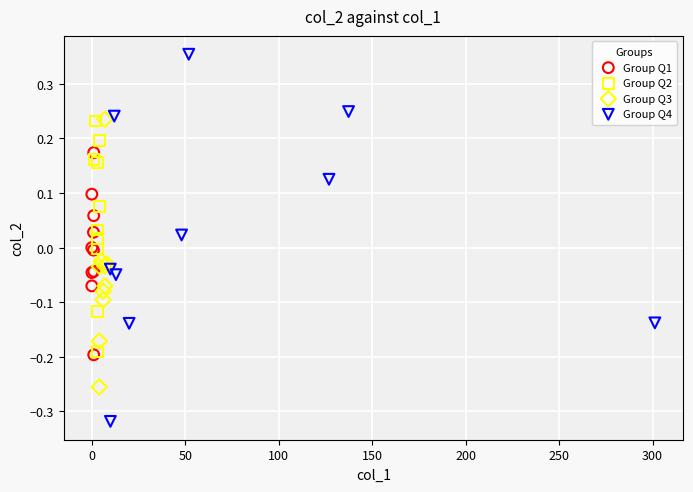

Which series has the largest Y range (max minus min)?

Group Q4